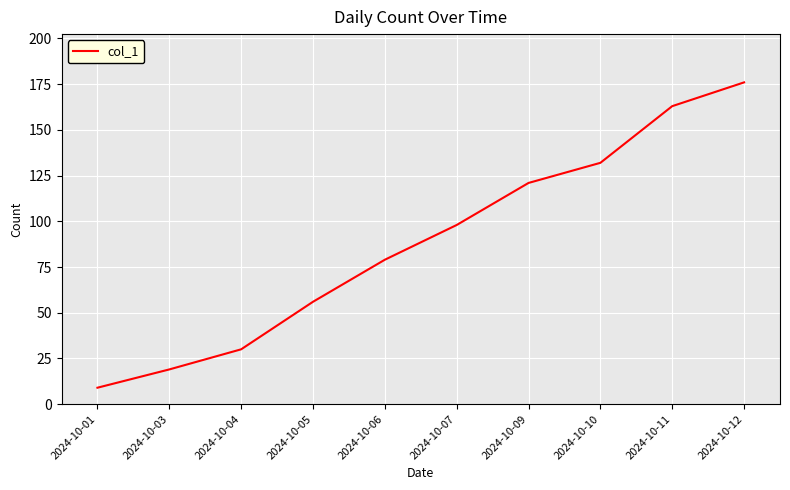

What is the approximate value at 2024-10-06, to the nearest 10?

80